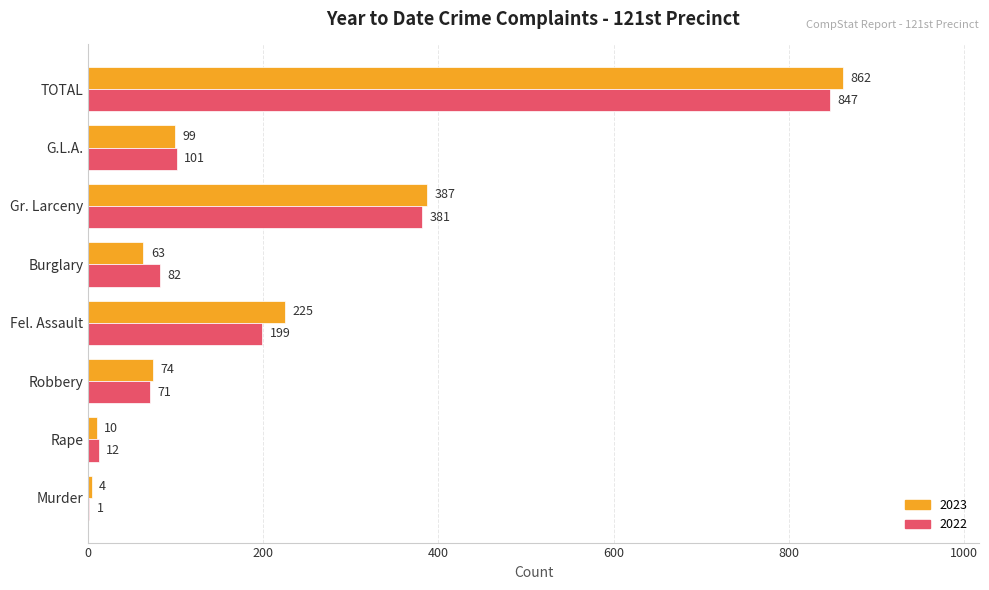

Which series has the largest total across all categories?

2023